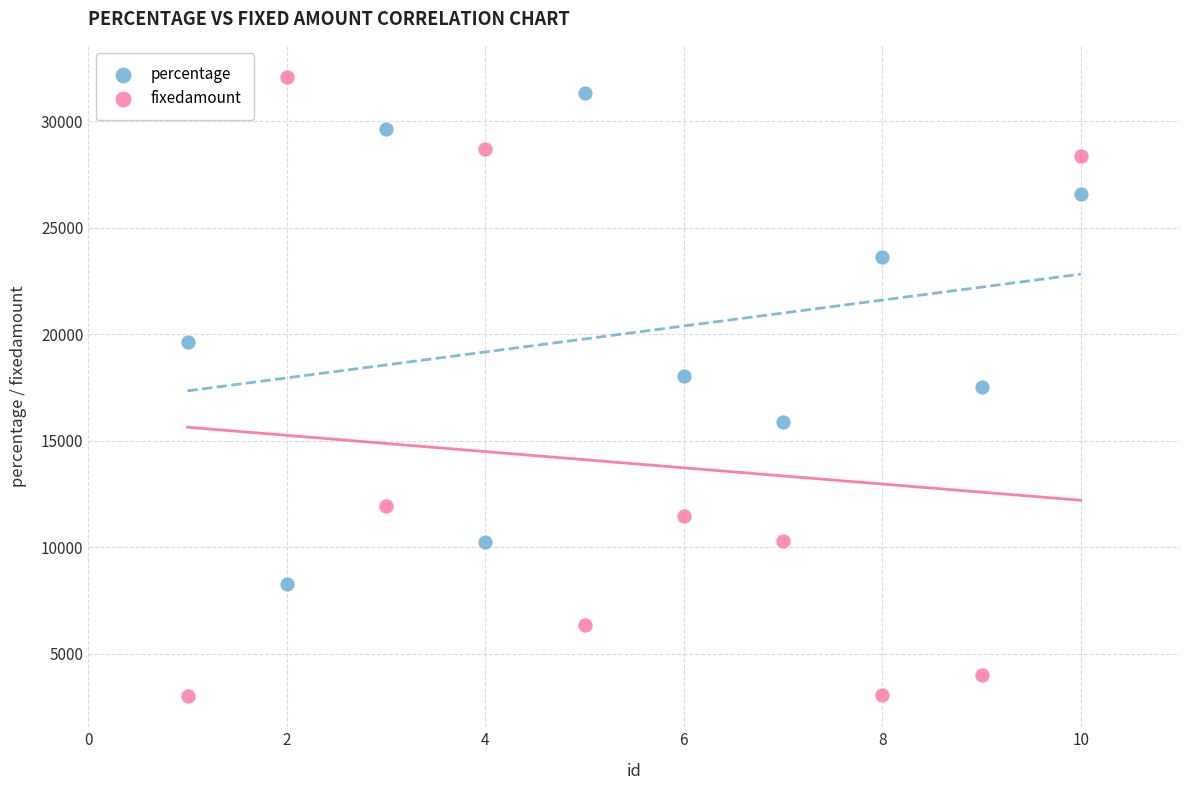

Which series contains the highest Y value?

fixedamount